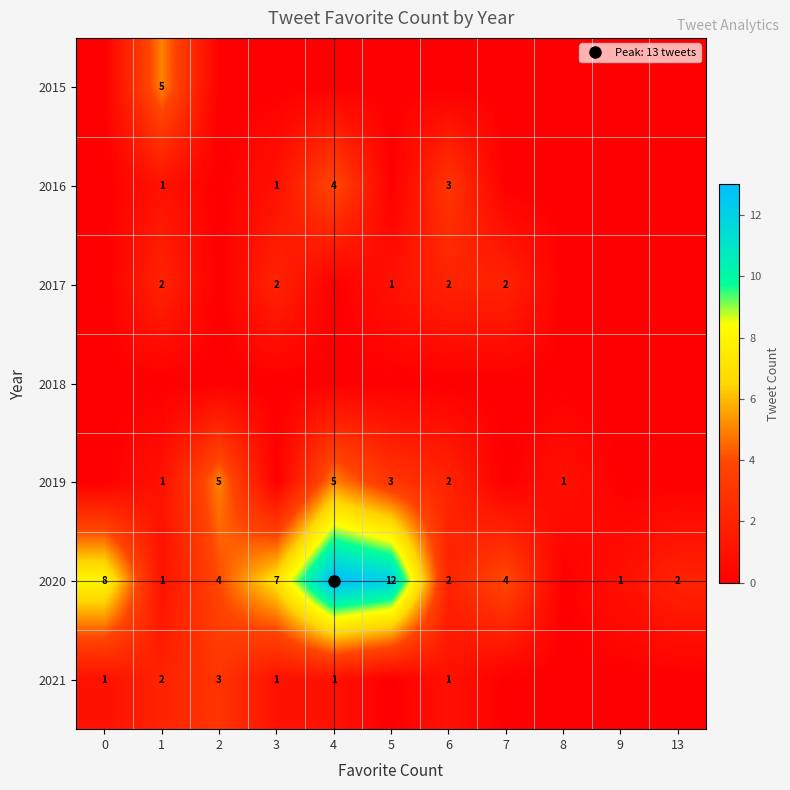

The 2016 series shows 0 at 7. True or false?

True